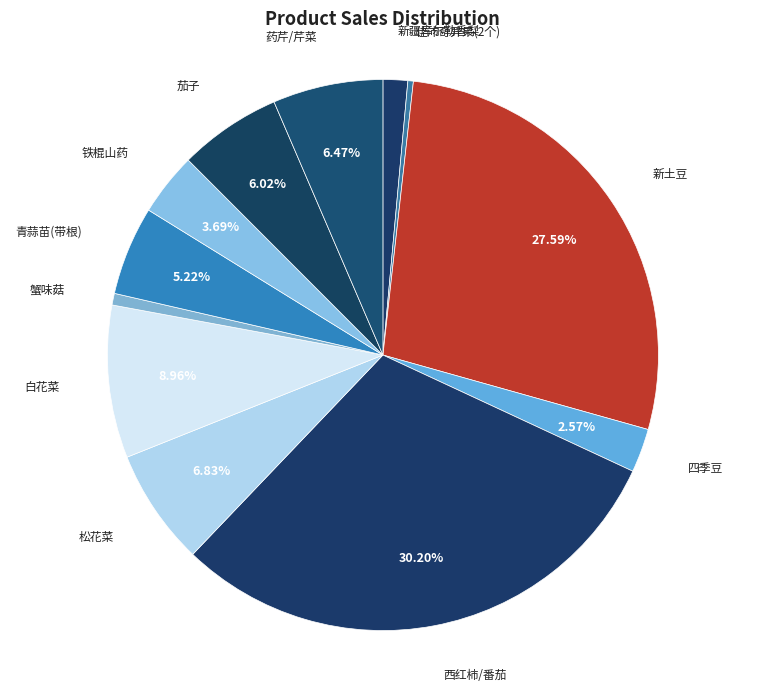

What is the ratio of the value at 四季豆 to the value at 佳沛奇异果(2个)?

8.0